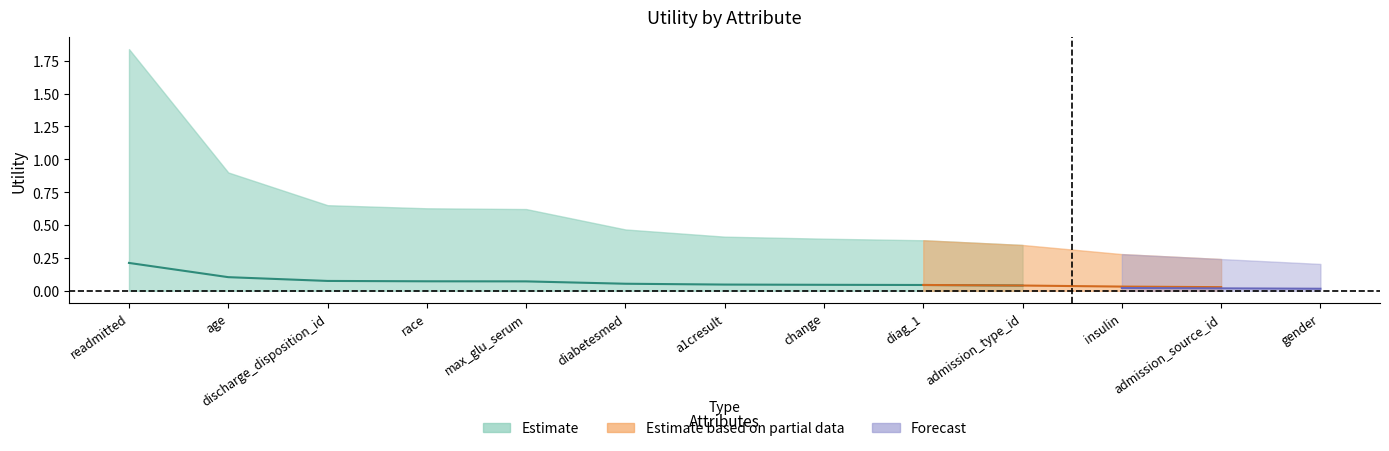

How many lines are shown in the chart?

3